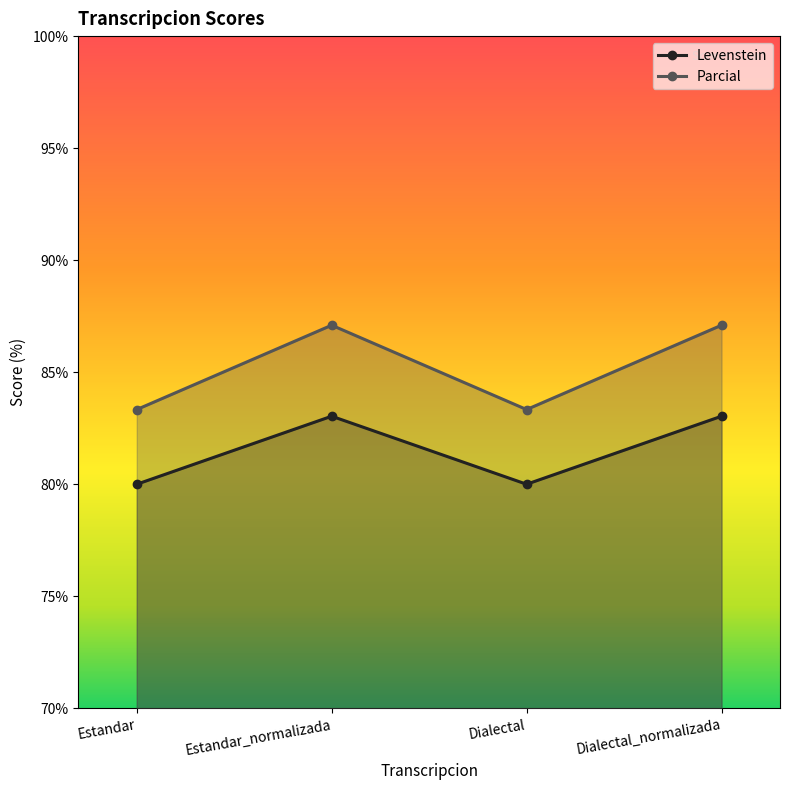

List the labels in order of Levenstein value, largest first.

Estandar_normalizada, Dialectal_normalizada, Estandar, Dialectal